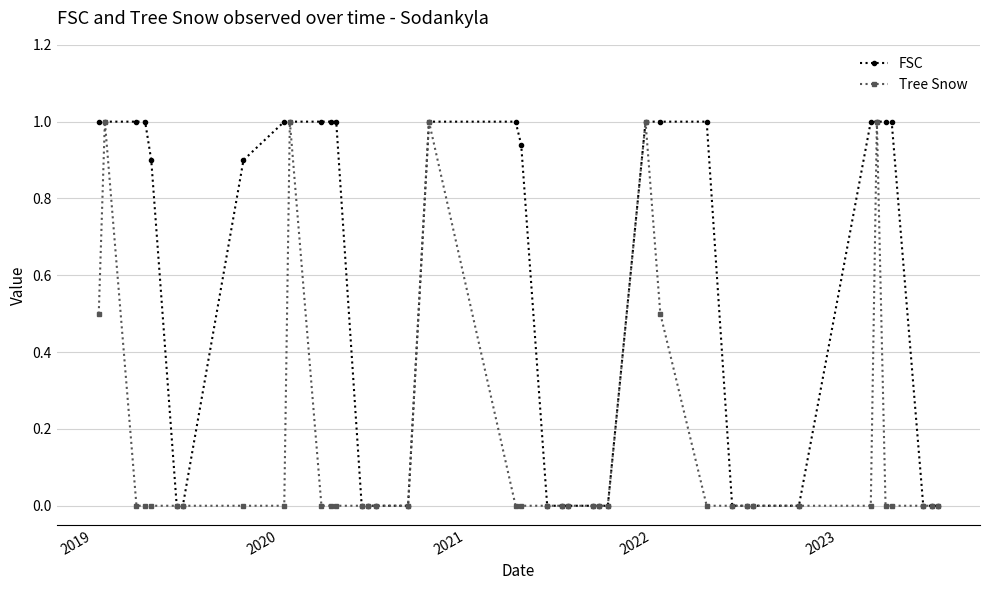

What is the maximum value shown in the chart?

1.0